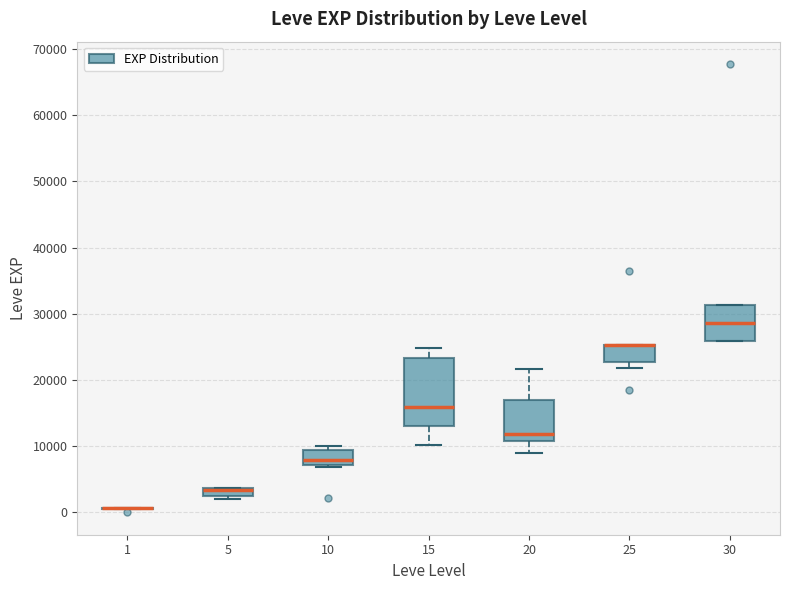

Where does the median line of the box at x = 30 sit on the y-axis? The values are not printed on the chart, so give them approximately, as read against the axis.

29000